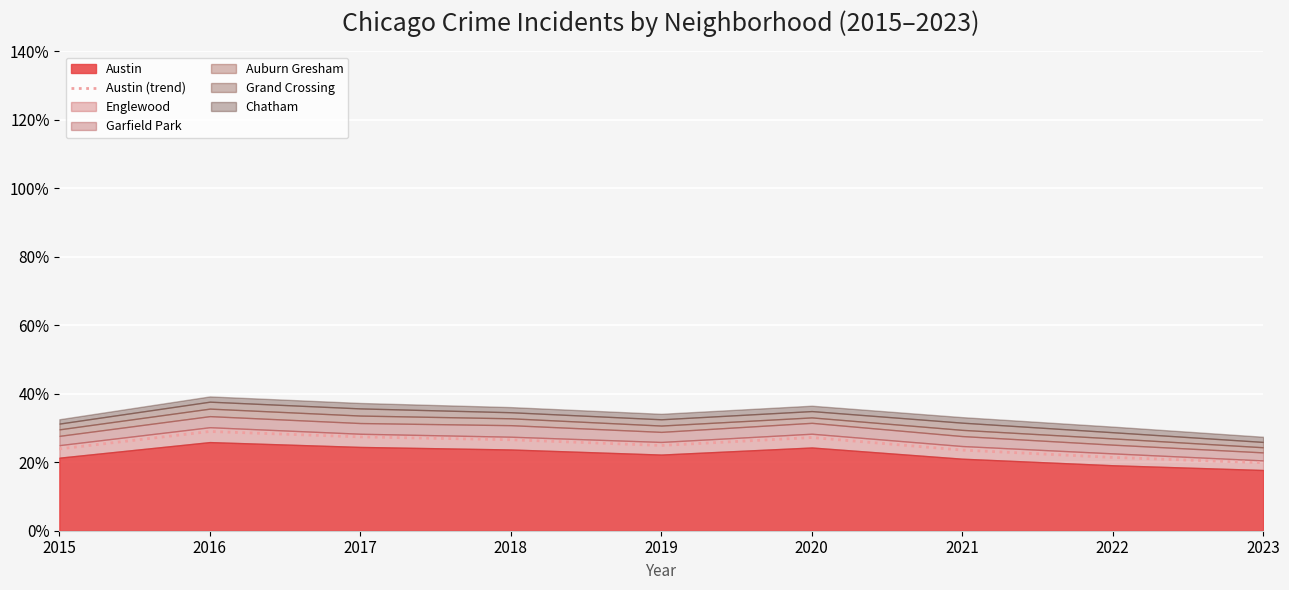

The chart shows a value of 0.4 at 2022. True or false?

False